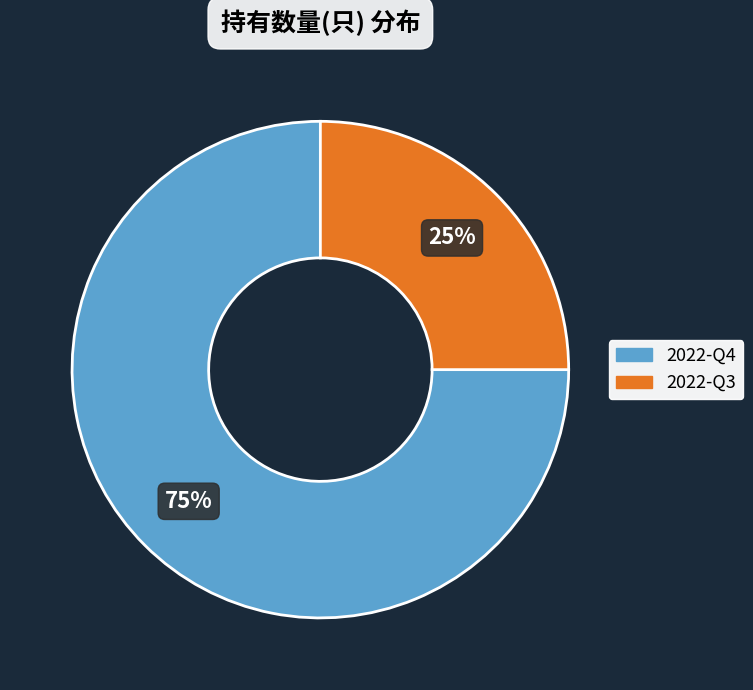

Which slice represents more than half of the pie?

2022-Q4